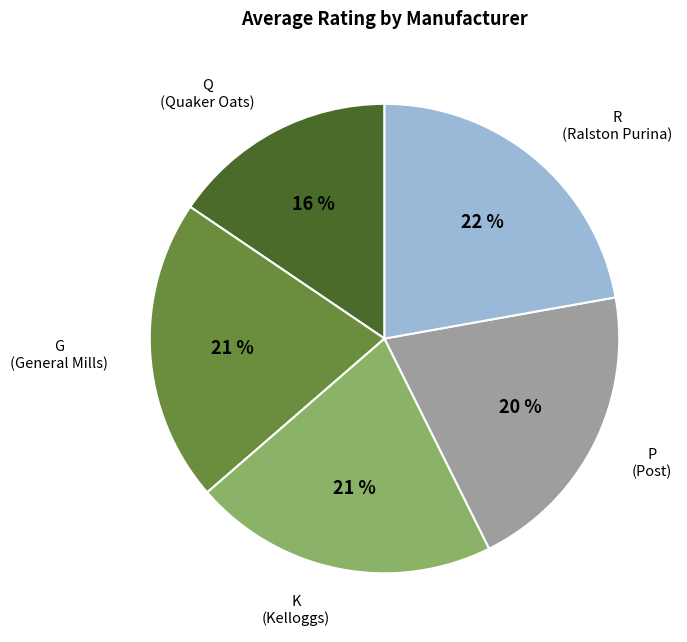

To the nearest percent, what is the difference between the G and Q slice percentages?

5%